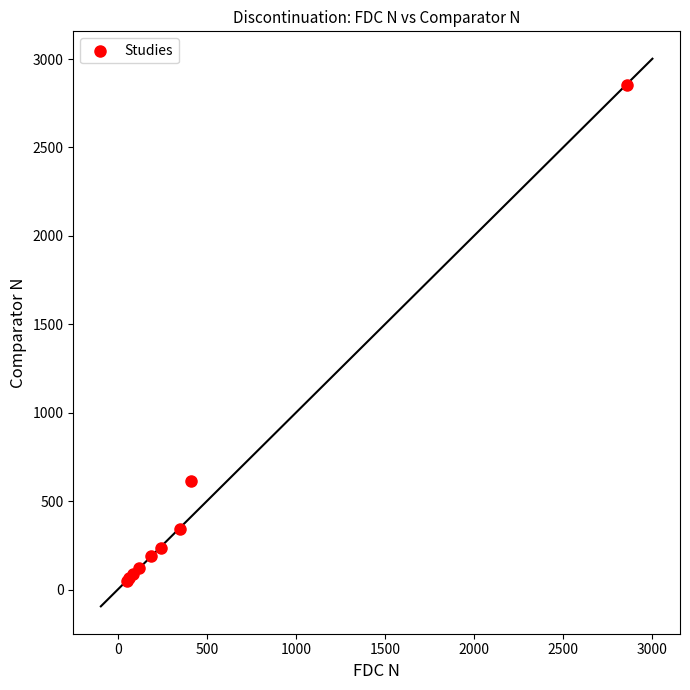

What Y value in the scatter plot is closest to 1449?

612